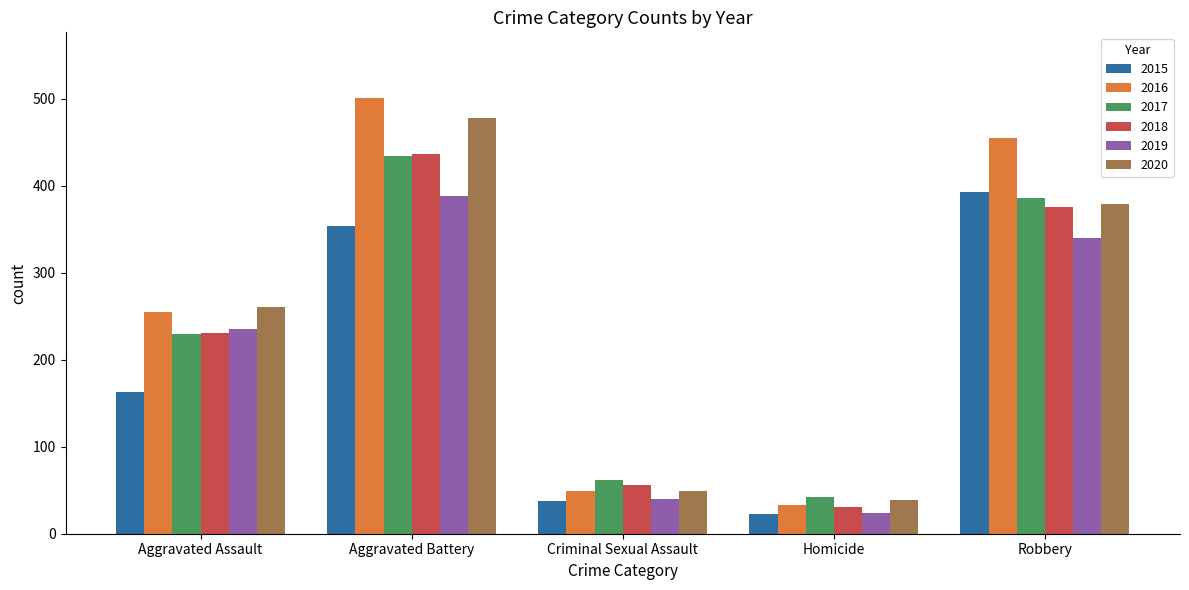

The value of 2015 at Homicide is 5. True or false?

False